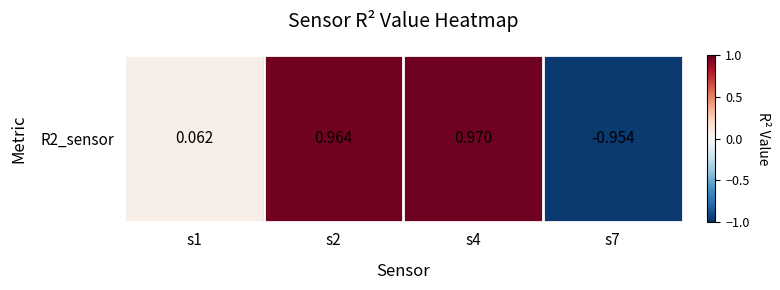

Which has a higher value, s2 or s4?

s4